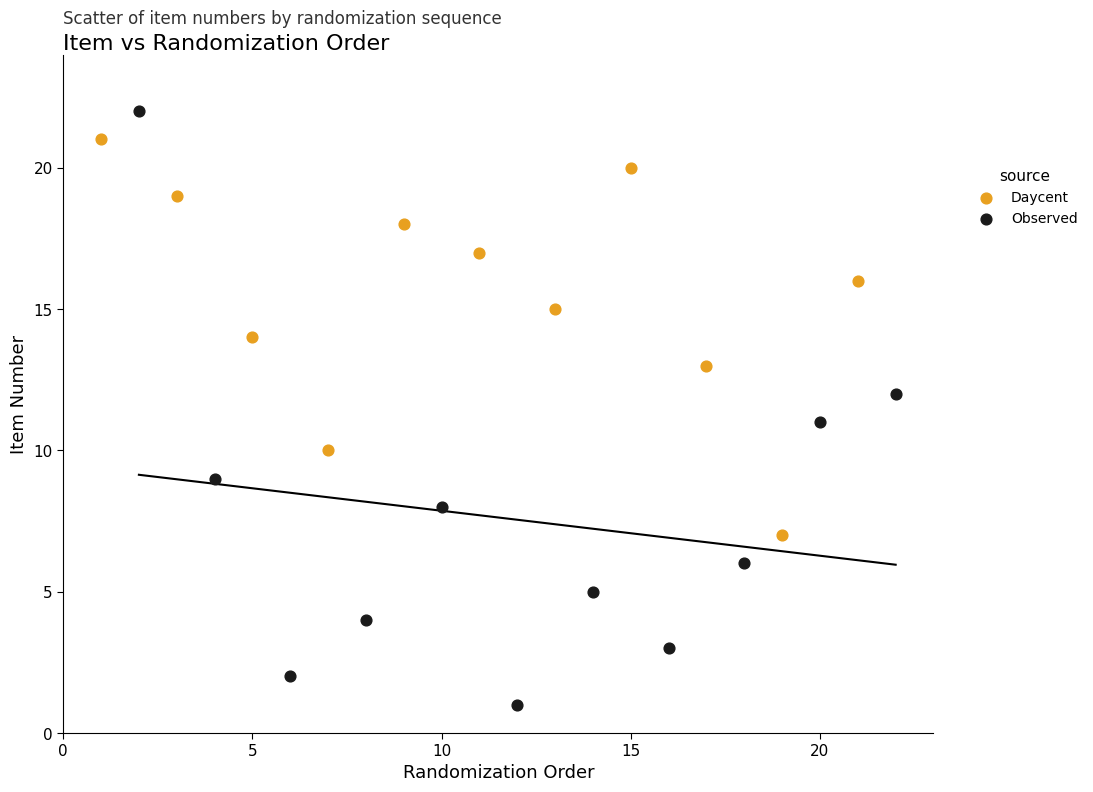

Which series reaches the minimum Y coordinate?

Observed